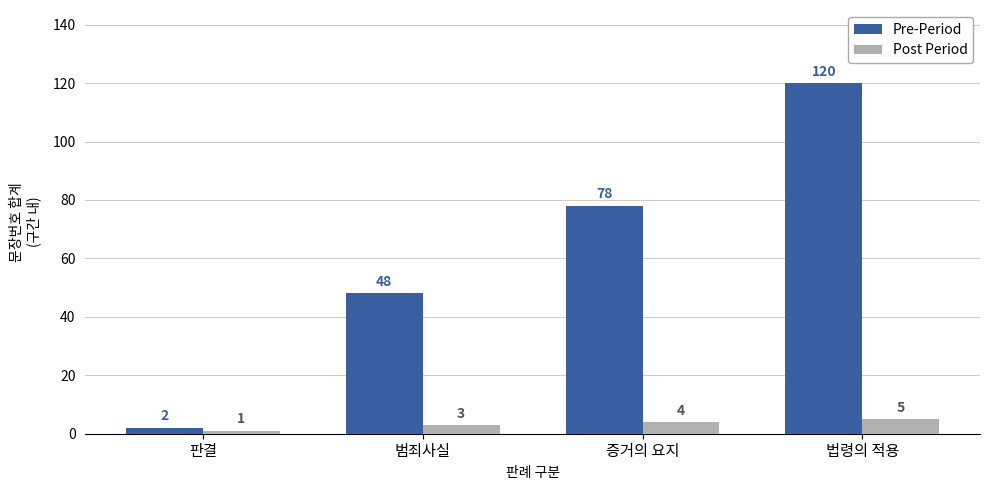

True or false: Post Period has a value of 1 at 판결.

True